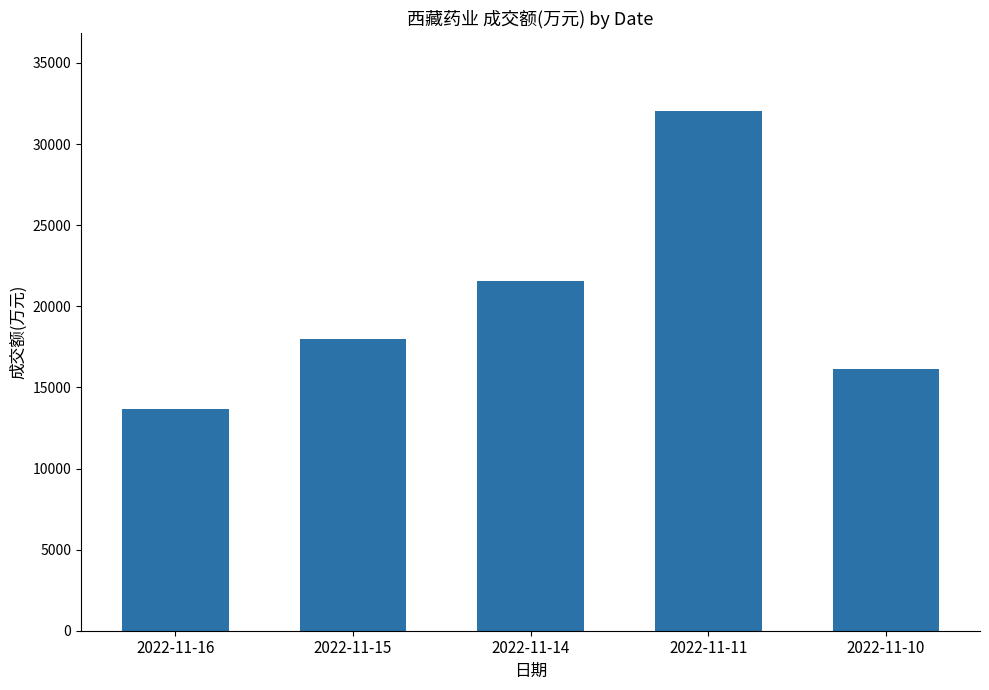

What is the maximum value shown in the chart?

32022